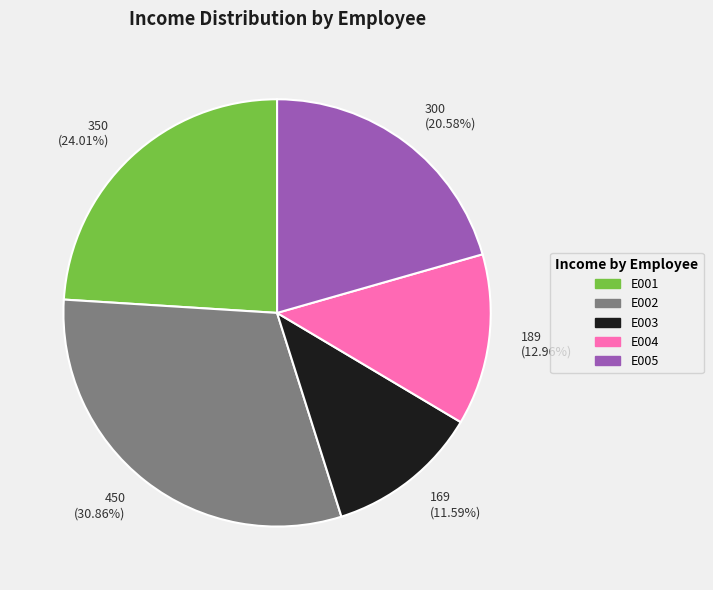

Which category has the biggest portion of the pie?

450 (30.86%)